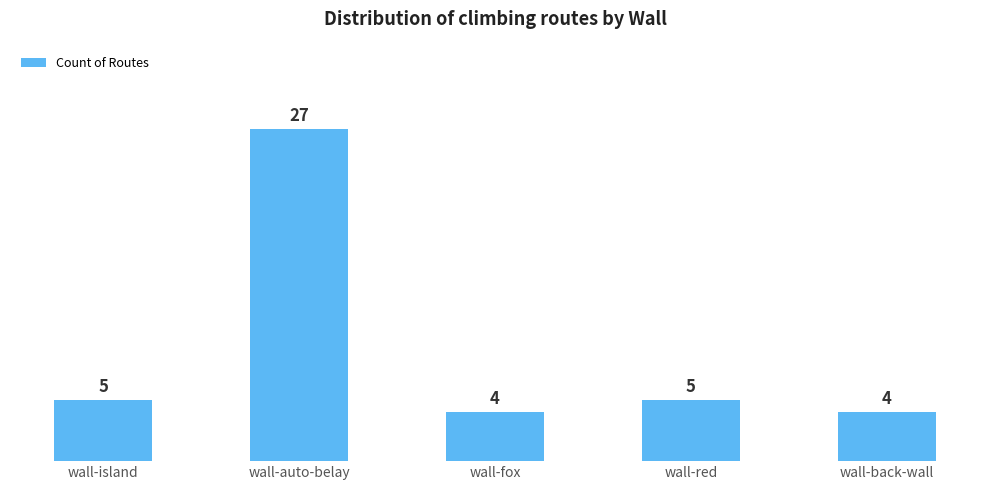

How many values are below 5?

2